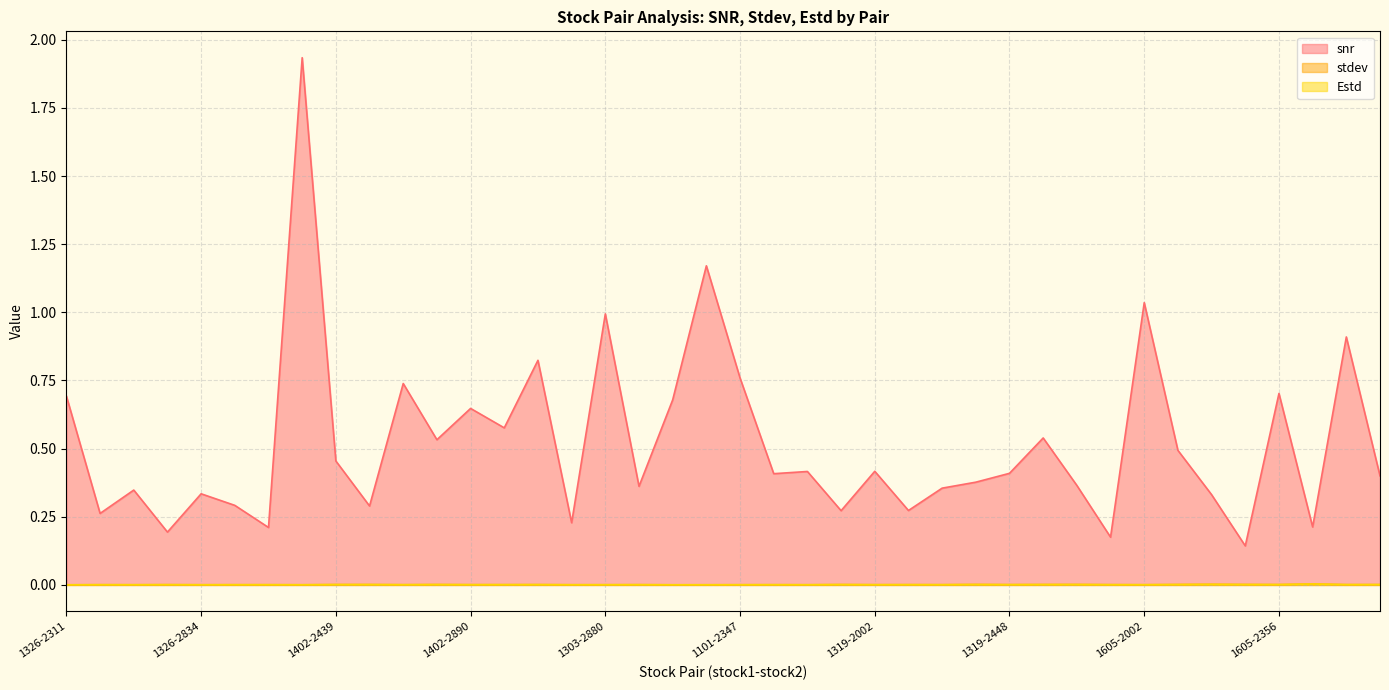

How many interior local valleys does the stdev series have?

14